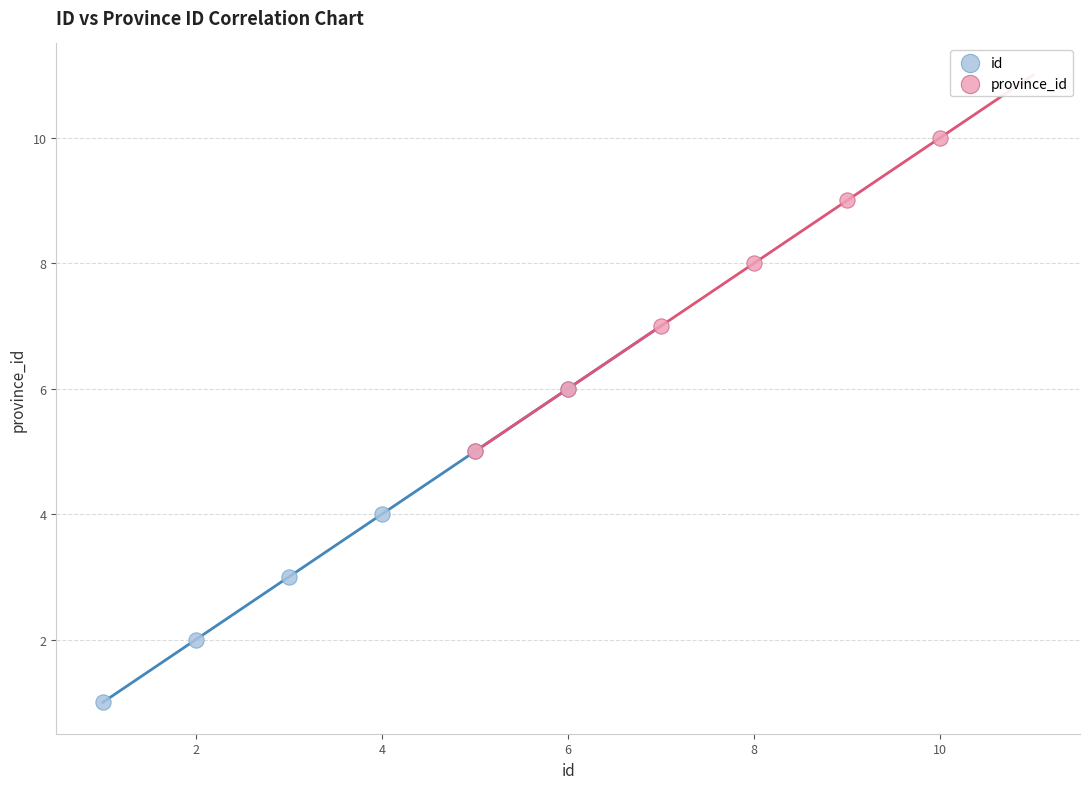

Which series contains the highest Y value?

province_id